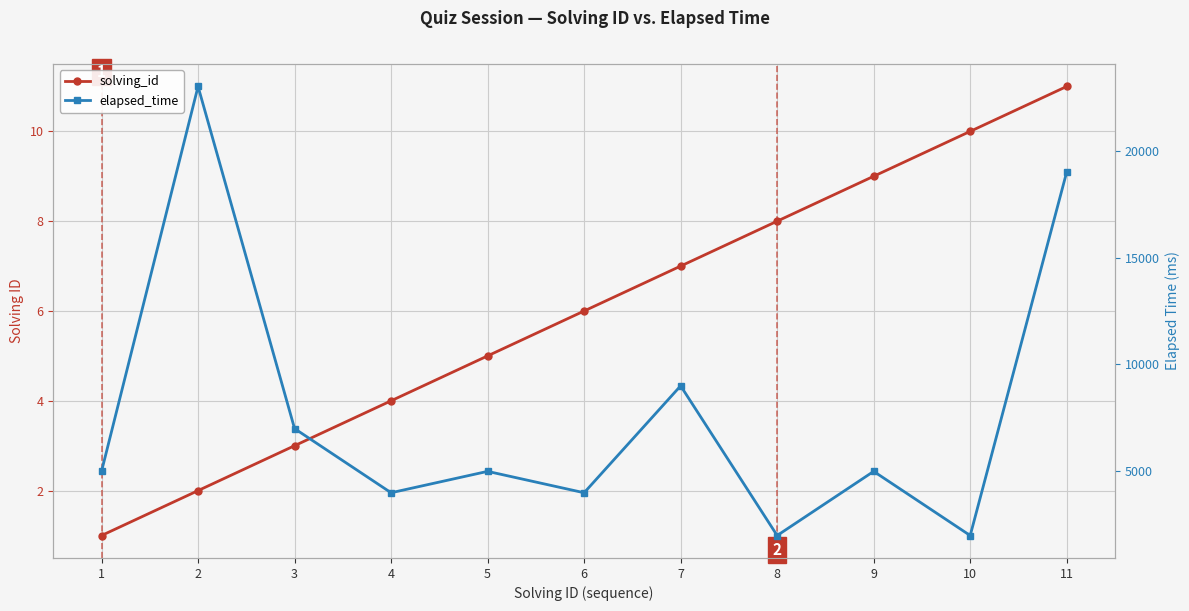

The value of elapsed_time at 9 is 5000. True or false?

True